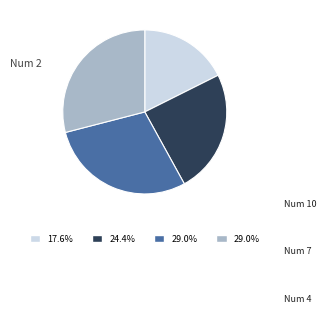

Does any single category account for the majority?

No